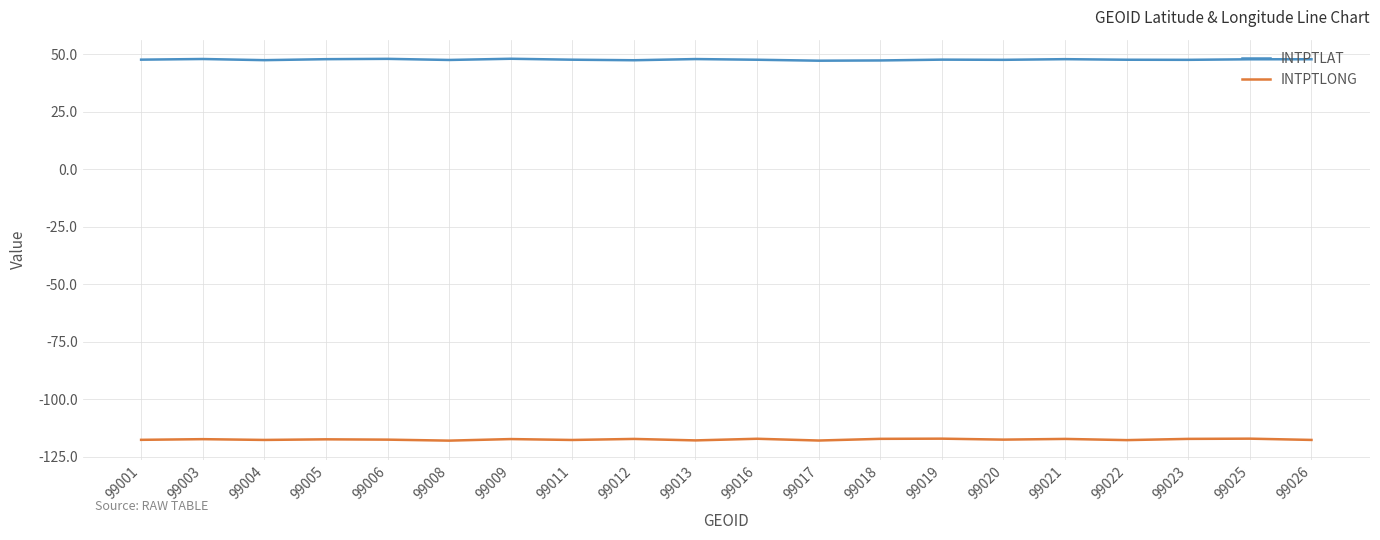

Which series has the largest total across all categories?

INTPTLAT